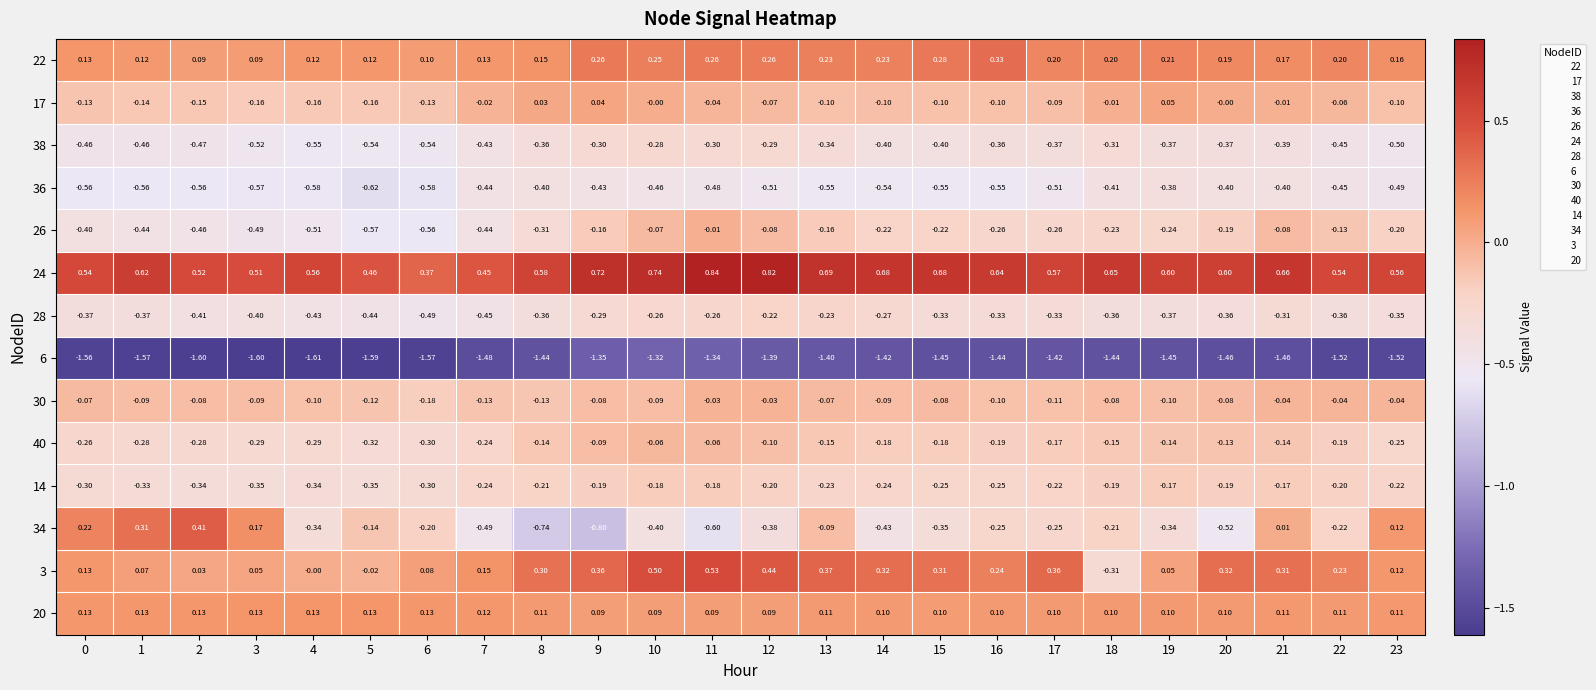

Is the value of 3 at 3 greater than the value of 20 at 5?

No